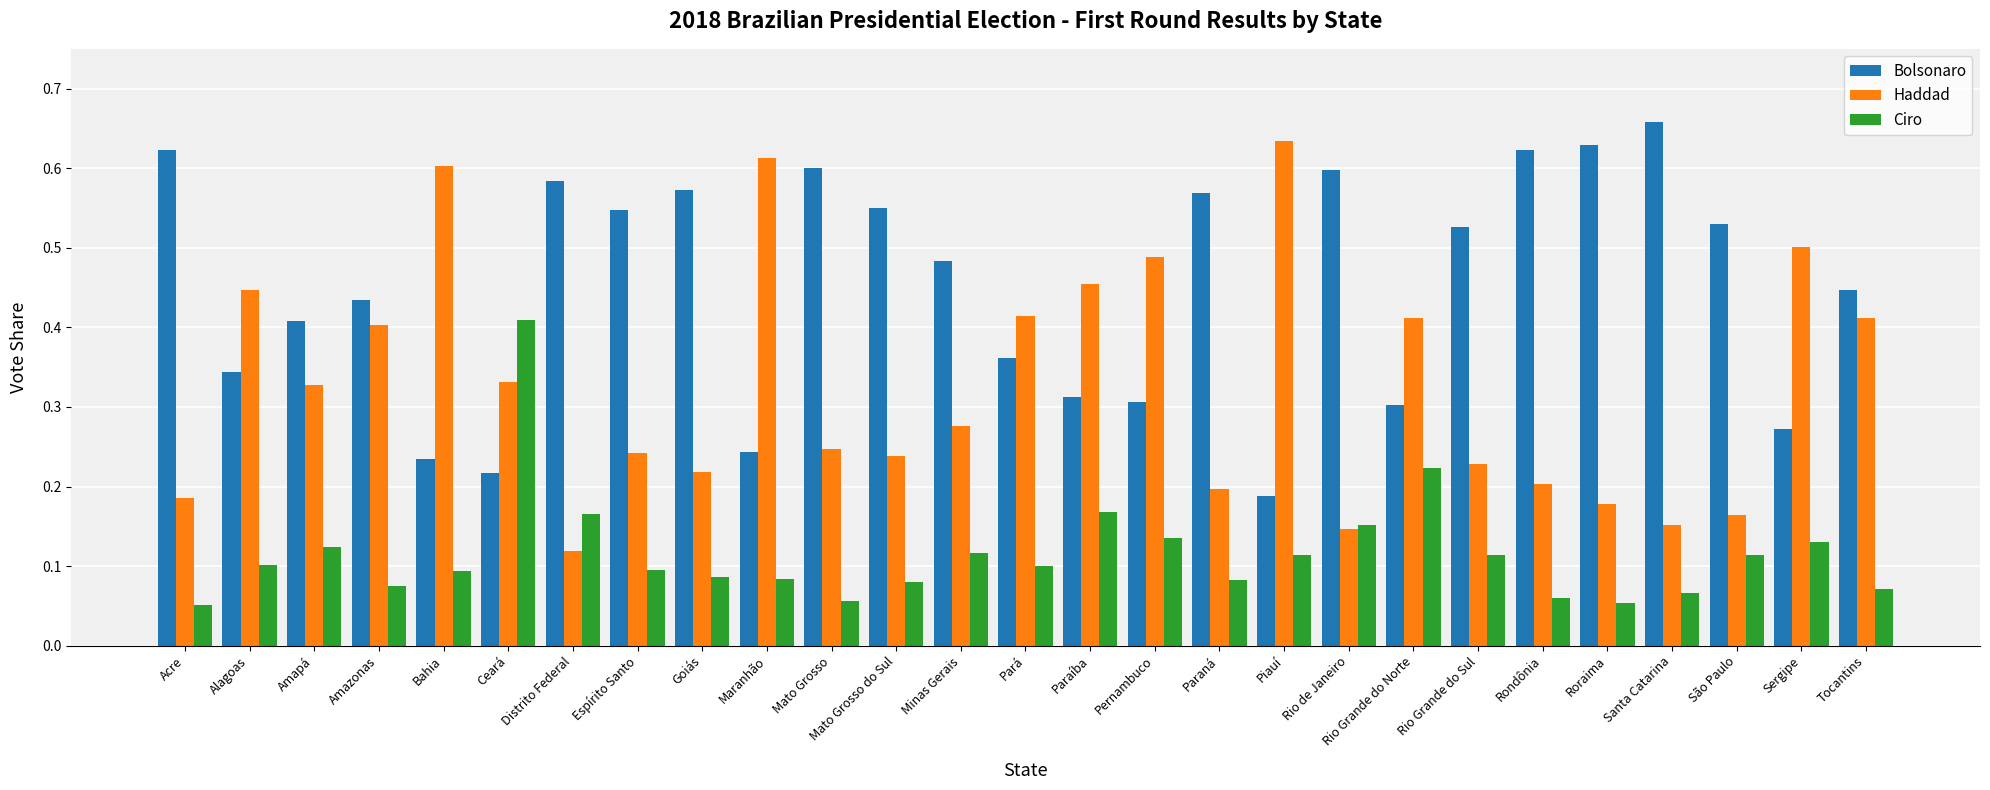

The value of Bolsonaro at Pernambuco is 0.5. True or false?

False